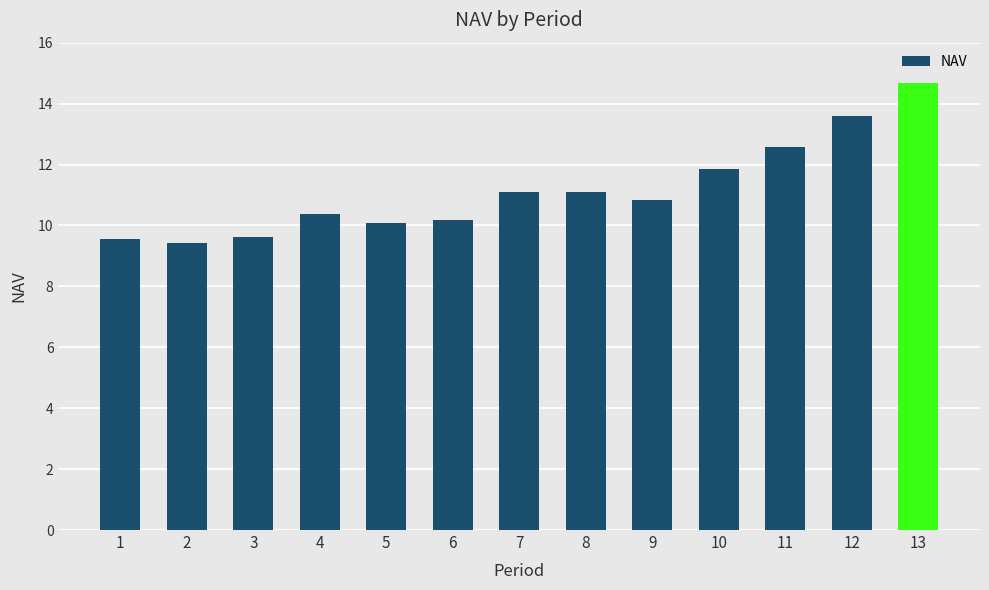

Reading left to right, what are all the values shown in this chart?

9.6	9.4	9.6	10.4	10.1	10.2	11.1	11.1	10.9	11.9	12.6	13.6	14.7